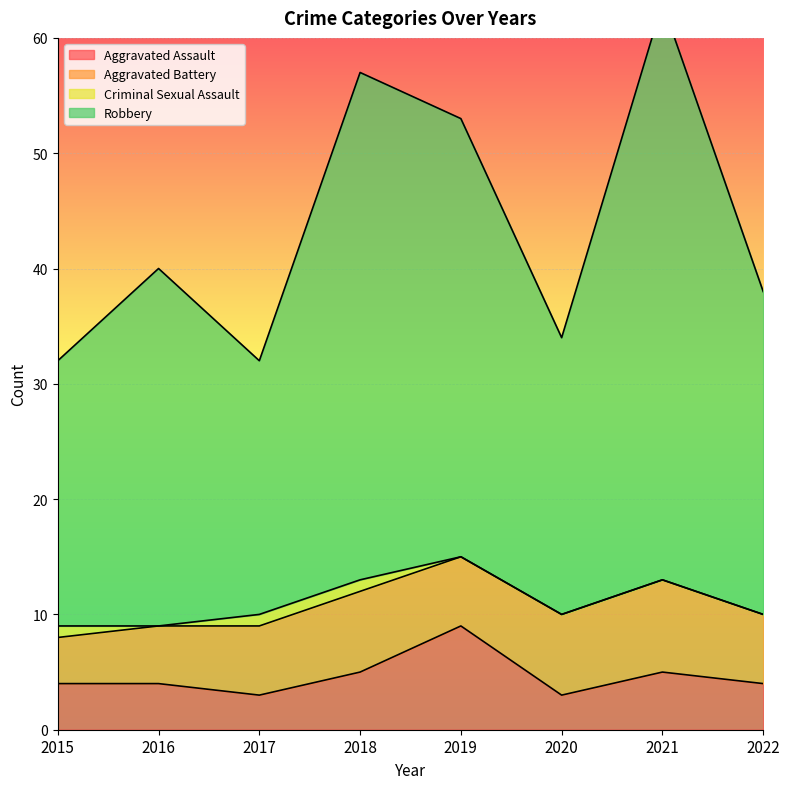

The value of Aggravated Assault at 2021 is 5. True or false?

True